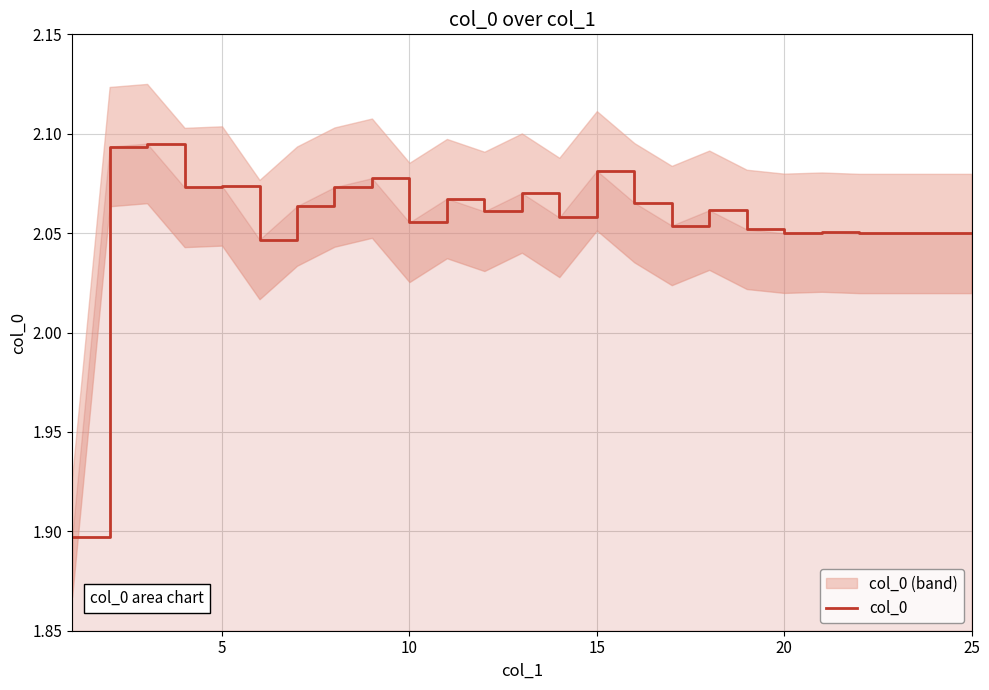

What is the average value?

2.1